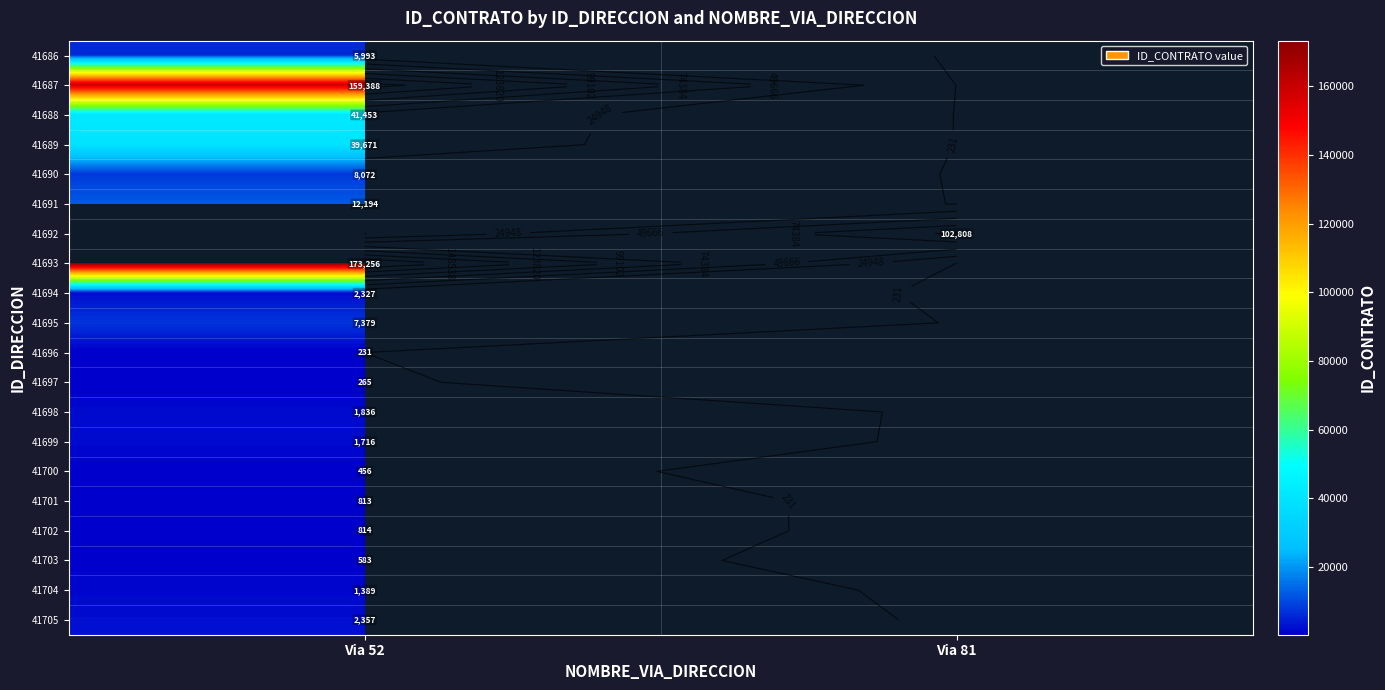

Rank the series by their maximum value, from lowest to highest.

41696, 41697, 41700, 41703, 41701, 41702, 41704, 41699, 41698, 41694, 41705, 41686, 41695, 41690, 41691, 41689, 41688, 41687, 41692, 41693